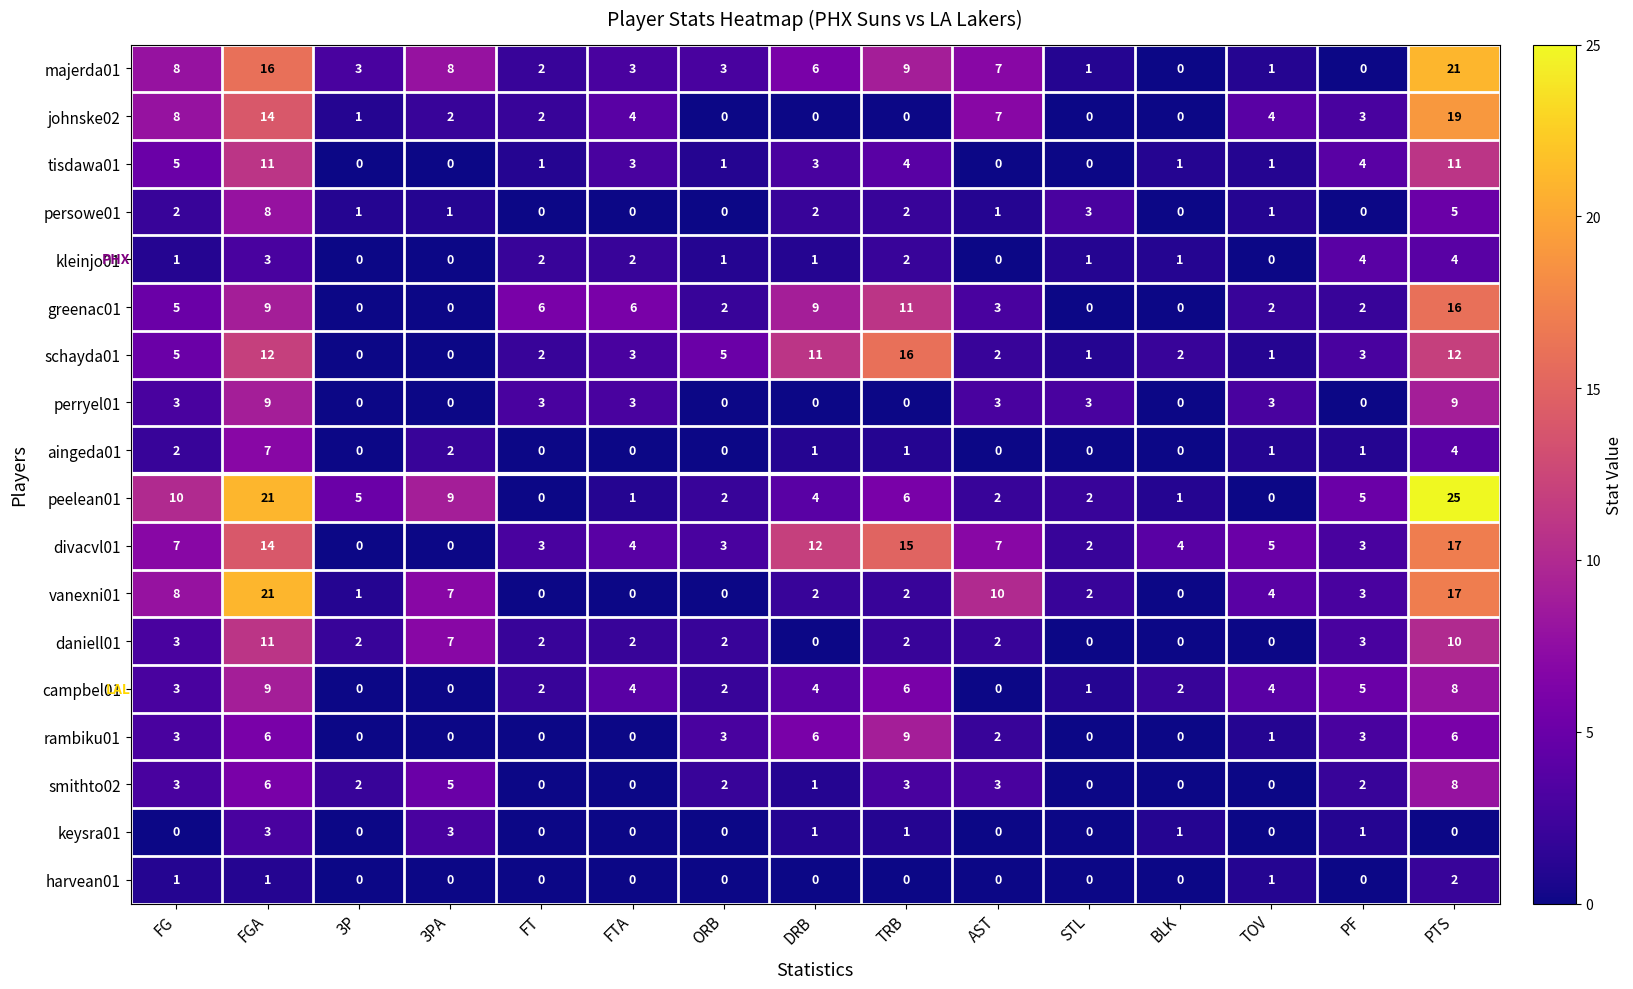

Count the number of categories in the chart.

15